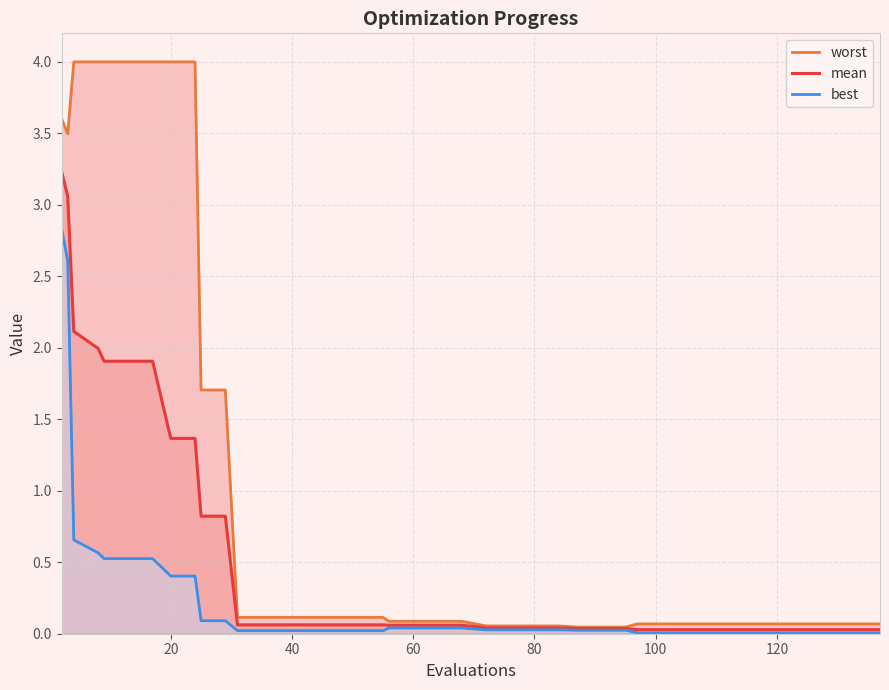

True or false: worst has a value of 0.1 at 60.

False